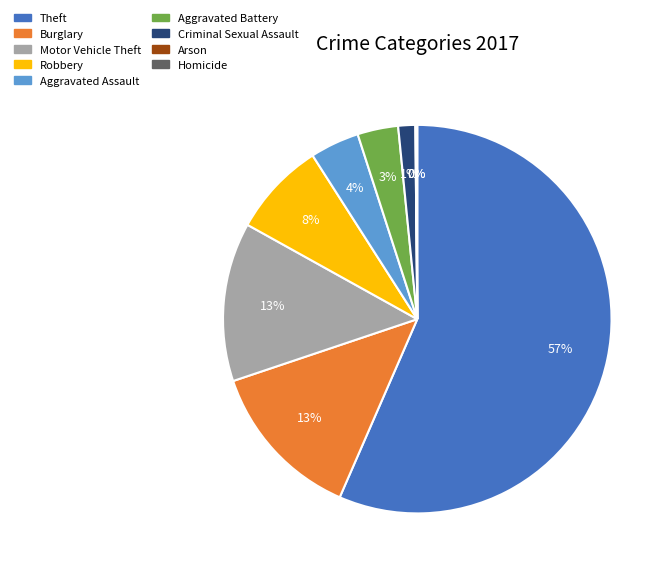

Does Aggravated Assault account for over 50% of the chart?

No